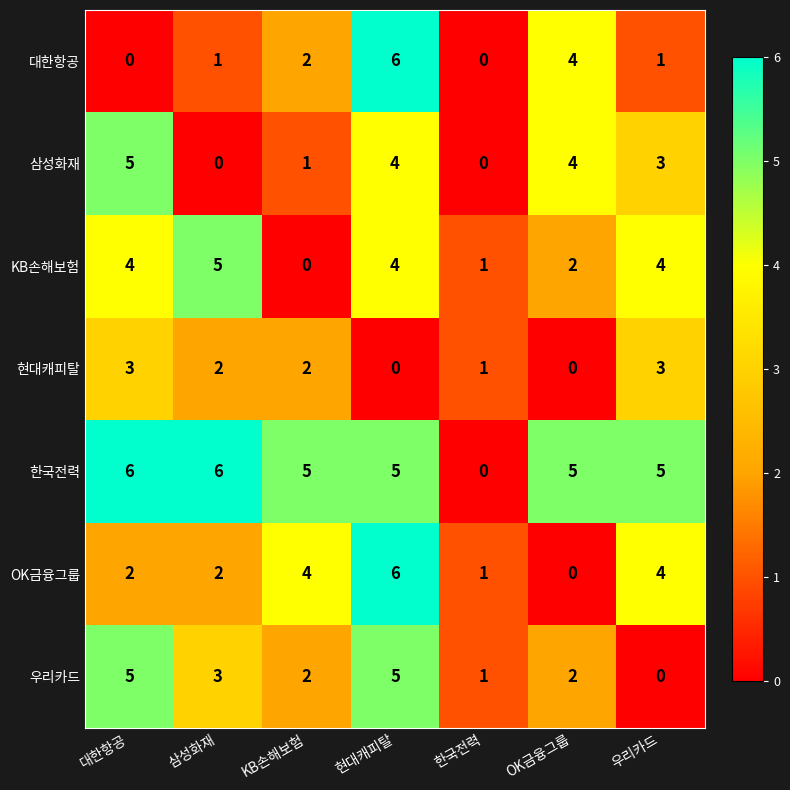

At which label does 삼성화재 first exceed 3?

대한항공